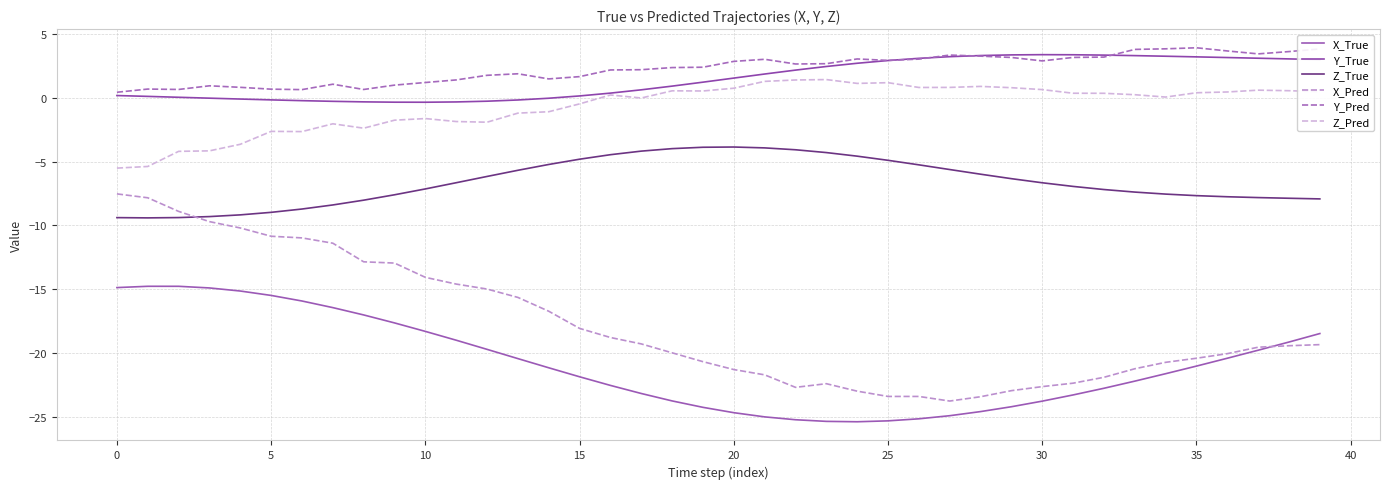

Reading left to right, what are all the values shown in this chart?

X_True: -14.9	-14.8	-14.8	-14.9	-15.1	-15.5	-15.9	-16.4	-17.0	-17.6	-18.3	-19.0	-19.7	-20.4	-21.1	-21.9	-22.5	-23.2	-23.7	-24.2	-24.7	-25.0	-25.2	-25.3	-25.4	-25.3	-25.1	-24.9	-24.6	-24.2	-23.8	-23.3	-22.8	-22.2	-21.6	-21.0	-20.4	-19.8	-19.1	-18.5
Y_True: 0.2	0.1	0.0	-0.0	-0.1	-0.2	-0.2	-0.3	-0.3	-0.3	-0.3	-0.3	-0.3	-0.2	-0.0	0.1	0.4	0.6	0.9	1.2	1.5	1.9	2.2	2.5	2.7	2.9	3.1	3.2	3.3	3.4	3.4	3.4	3.3	3.3	3.3	3.2	3.2	3.1	3.0	3.0
Z_True: -9.4	-9.4	-9.4	-9.3	-9.2	-9.0	-8.7	-8.4	-8.0	-7.6	-7.1	-6.7	-6.2	-5.7	-5.2	-4.8	-4.5	-4.2	-4.0	-3.9	-3.9	-3.9	-4.1	-4.3	-4.6	-4.9	-5.3	-5.6	-6.0	-6.3	-6.7	-6.9	-7.2	-7.4	-7.5	-7.7	-7.8	-7.8	-7.9	-7.9
X_Pred: -7.5	-7.8	-8.9	-9.7	-10.2	-10.8	-11.0	-11.4	-12.8	-12.9	-14.1	-14.6	-15.0	-15.6	-16.7	-18.1	-18.8	-19.3	-20.0	-20.7	-21.3	-21.7	-22.7	-22.4	-23.0	-23.4	-23.4	-23.8	-23.4	-22.9	-22.6	-22.4	-21.9	-21.2	-20.7	-20.4	-20.0	-19.5	-19.4	-19.3
Y_Pred: 0.4	0.7	0.7	0.9	0.8	0.7	0.6	1.1	0.6	1.0	1.2	1.4	1.8	1.9	1.5	1.7	2.2	2.2	2.4	2.4	2.9	3.0	2.6	2.7	3.0	2.9	3.0	3.3	3.3	3.2	2.9	3.2	3.2	3.8	3.8	3.9	3.7	3.4	3.6	3.8
Z_Pred: -5.5	-5.4	-4.2	-4.2	-3.6	-2.6	-2.6	-2.0	-2.4	-1.8	-1.6	-1.9	-1.9	-1.2	-1.1	-0.5	0.2	-0.0	0.5	0.5	0.7	1.3	1.4	1.4	1.1	1.2	0.8	0.8	0.9	0.8	0.6	0.4	0.4	0.2	0.1	0.4	0.5	0.6	0.6	0.5